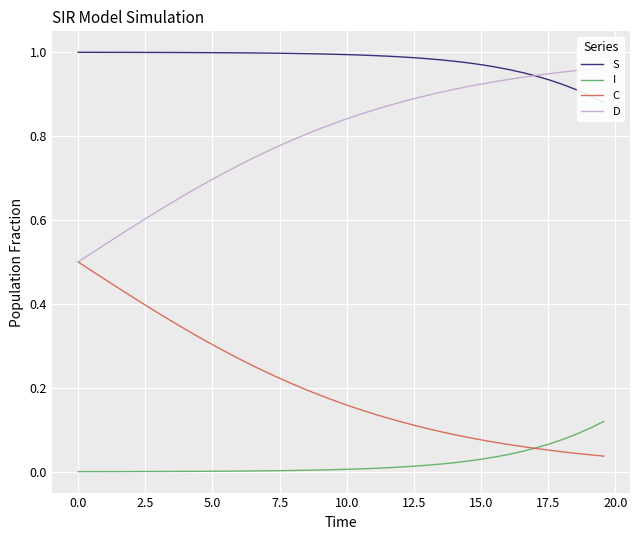

What is the average value of the S series?

1.0